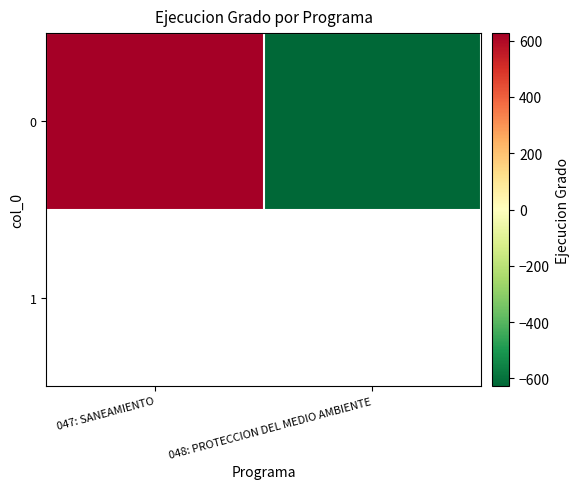

The chart shows a value of -627 at 048: PROTECCION DEL MEDIO AMBIENTE. True or false?

True